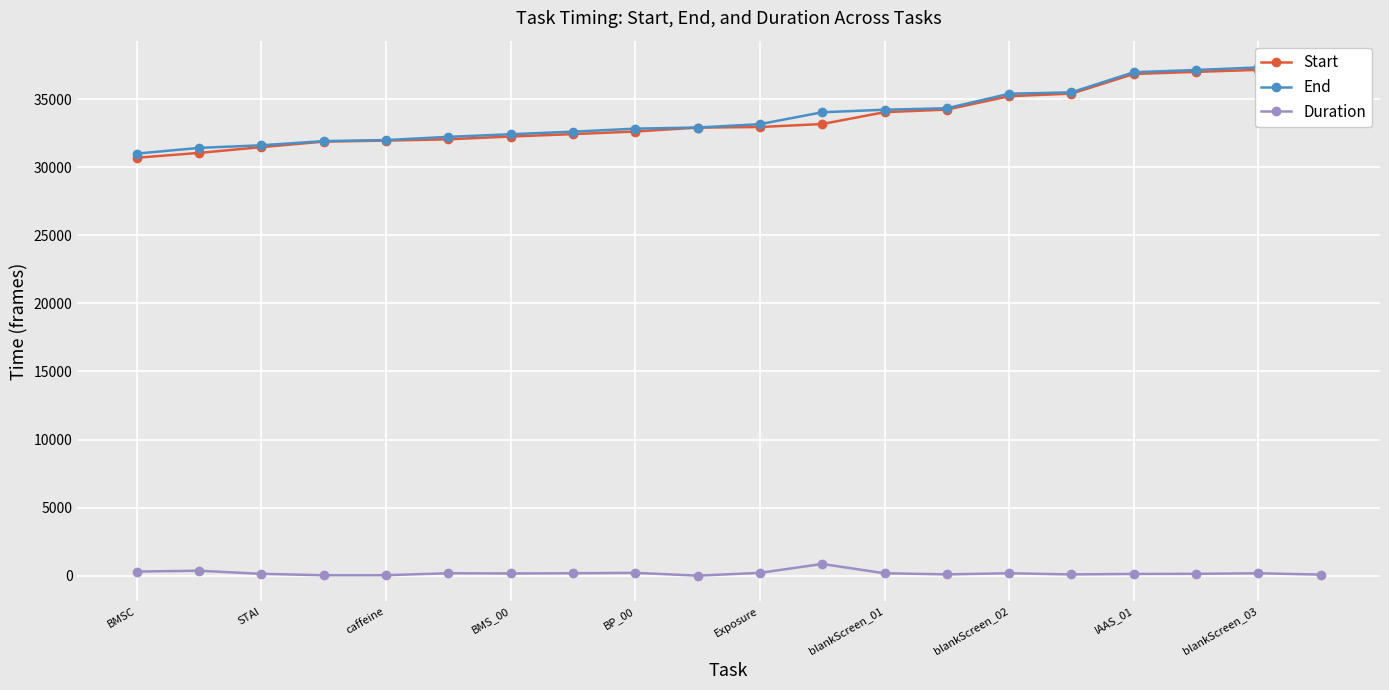

True or false: Duration has more than 0 interior local peaks.

True